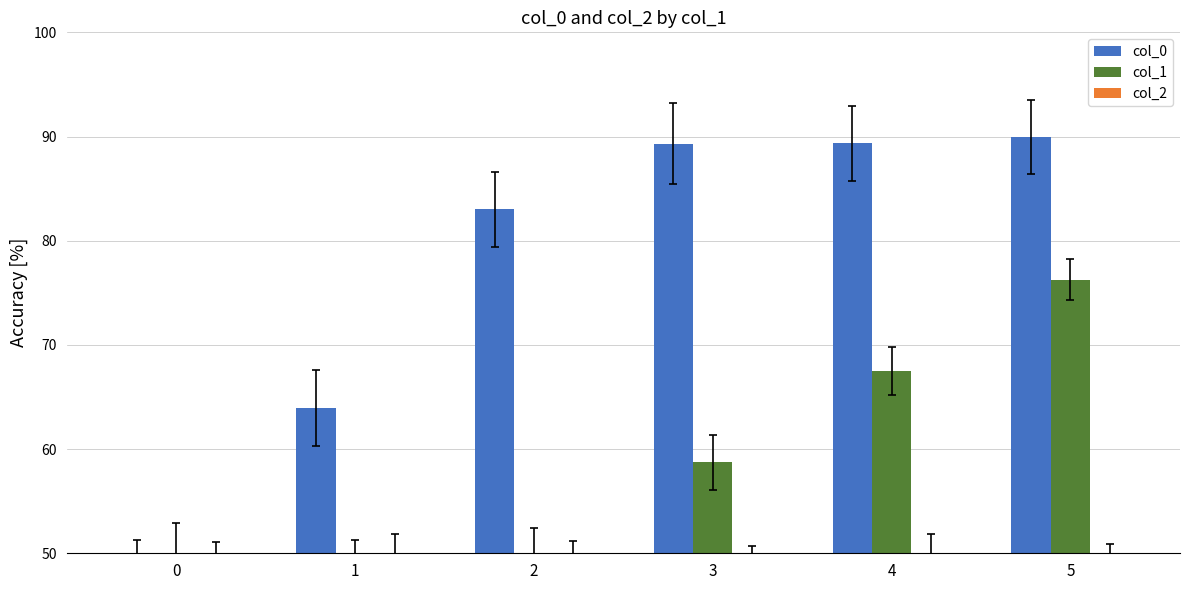

Reading left to right, list all the values displayed in this chart.

col_0: 50.0	64.0	83.0	89.3	89.3	90.0
col_1: 50.0	50.0	50.0	58.8	67.5	76.2
col_2: 50.0	50.0	50.0	50.0	50.0	50.0